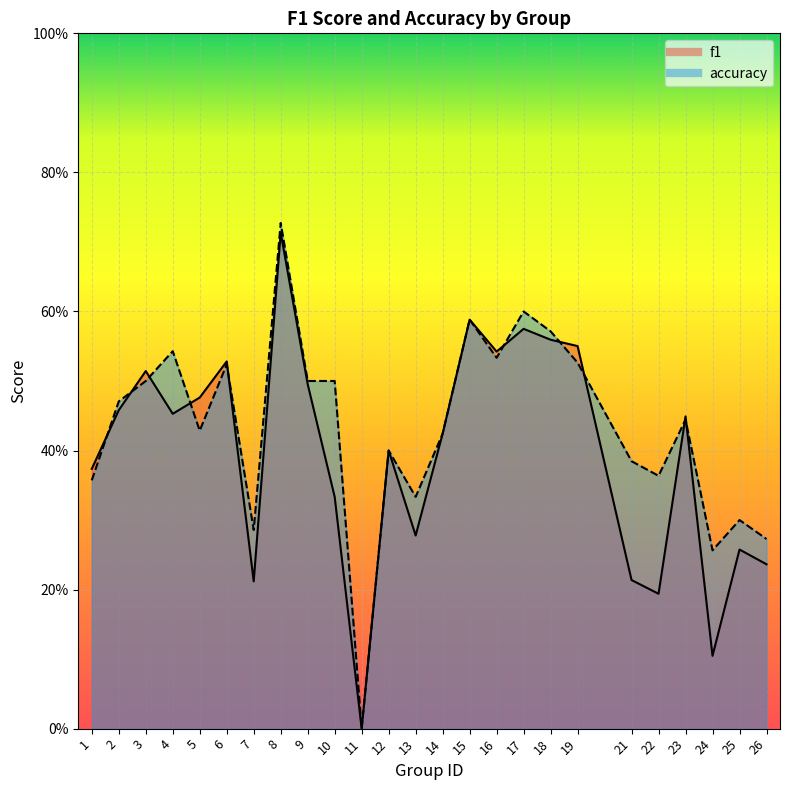

Does the chart display data point markers on the line(s)?

No